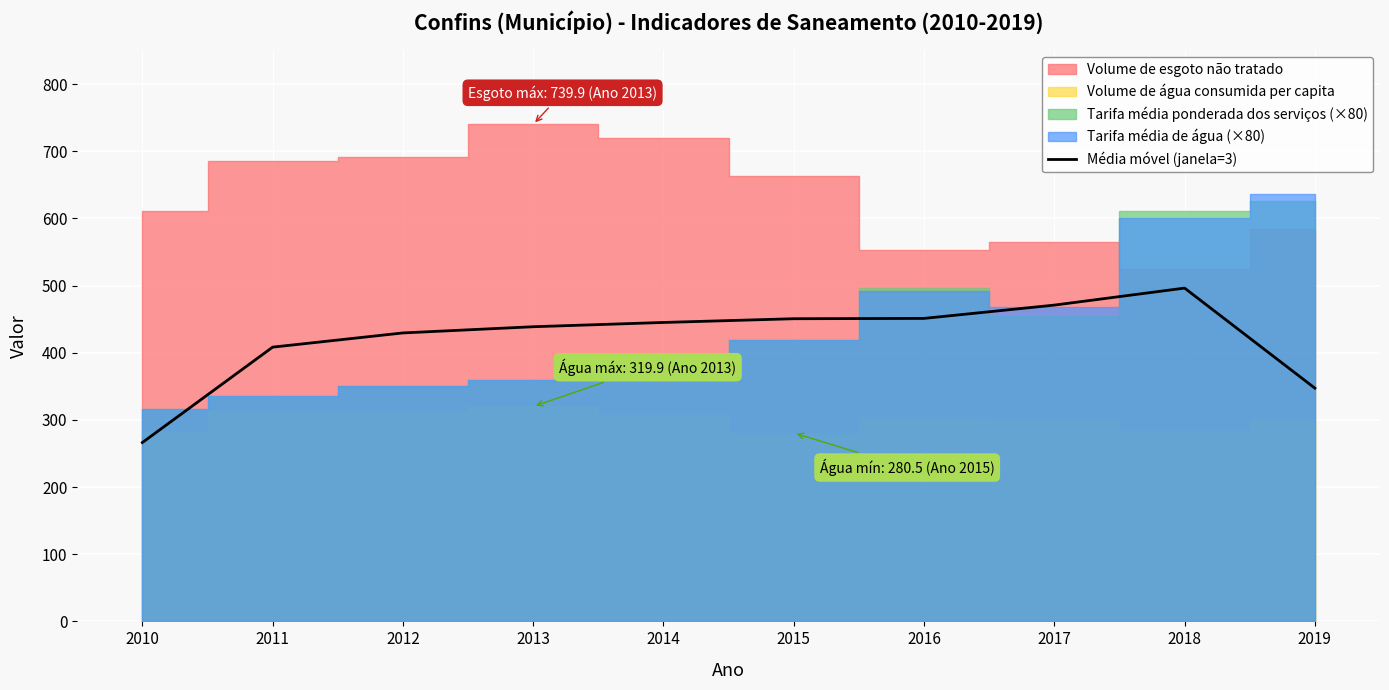

Reading left to right, extract all data points from this chart.

2010=266.3	2011=408.3	2012=429.5	2013=438.7	2014=445.0	2015=450.6	2016=451.1	2017=470.9	2018=496.2	2019=347.3